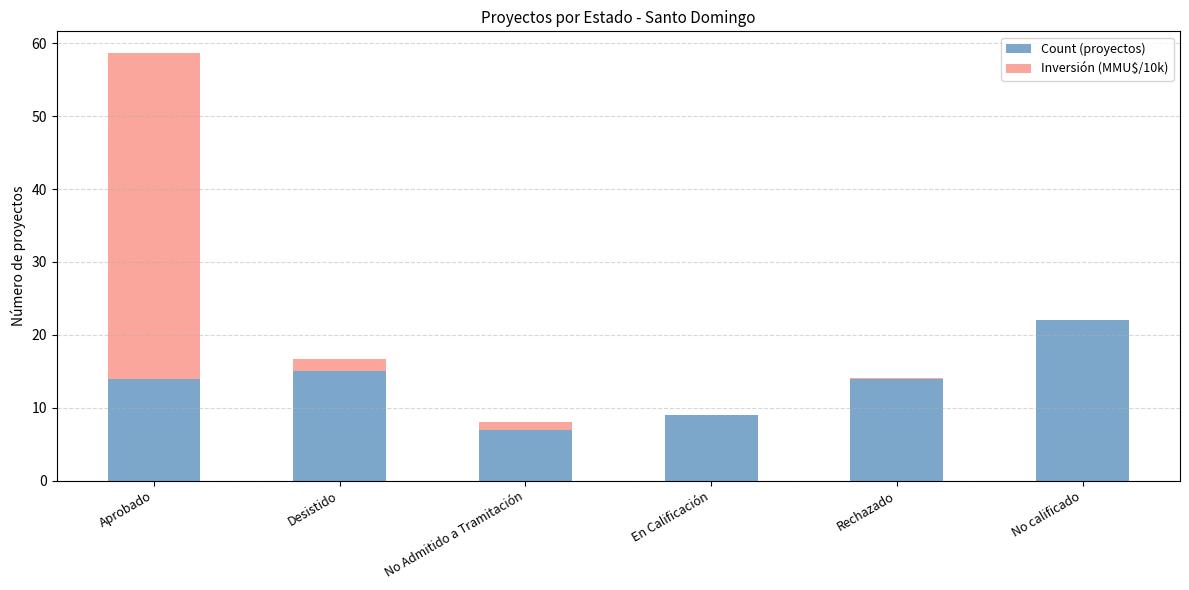

What is the total value across all series at Rechazado?

14.0